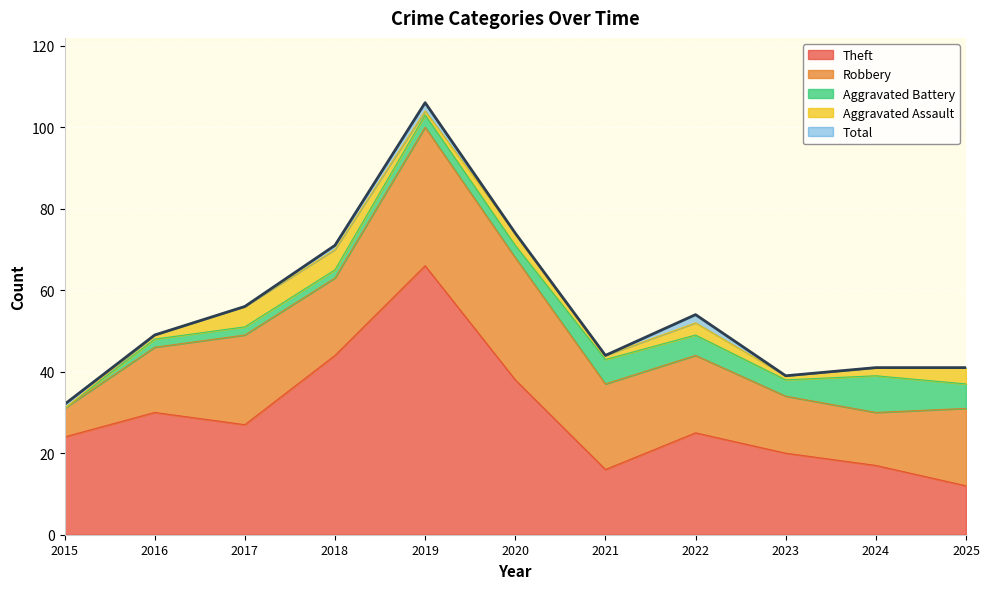

What is the sum of all Aggravated Battery values?

42